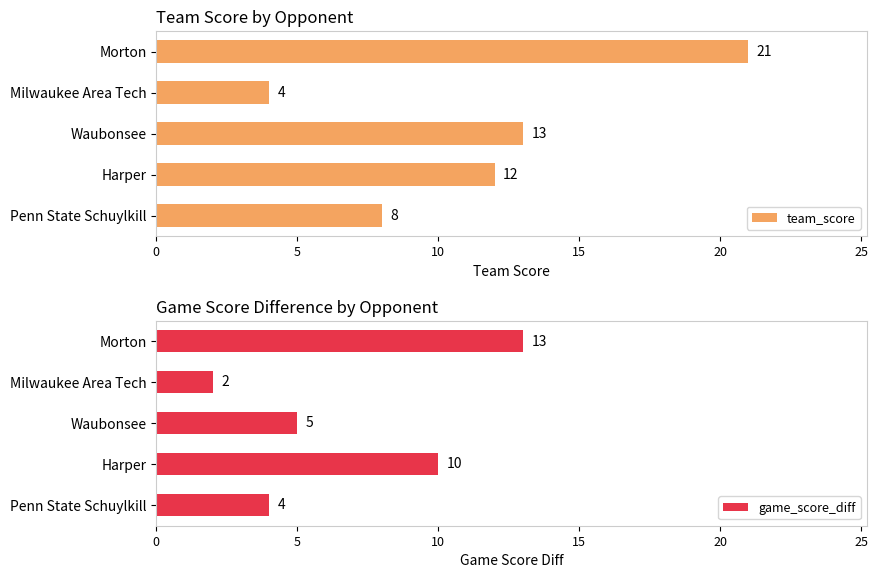

At how many categories does at least one series exceed 7?

4